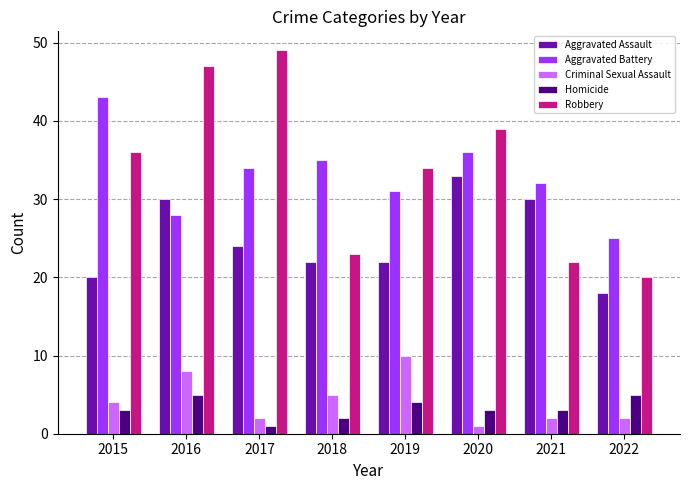

Which series has the largest range (max minus min)?

Robbery